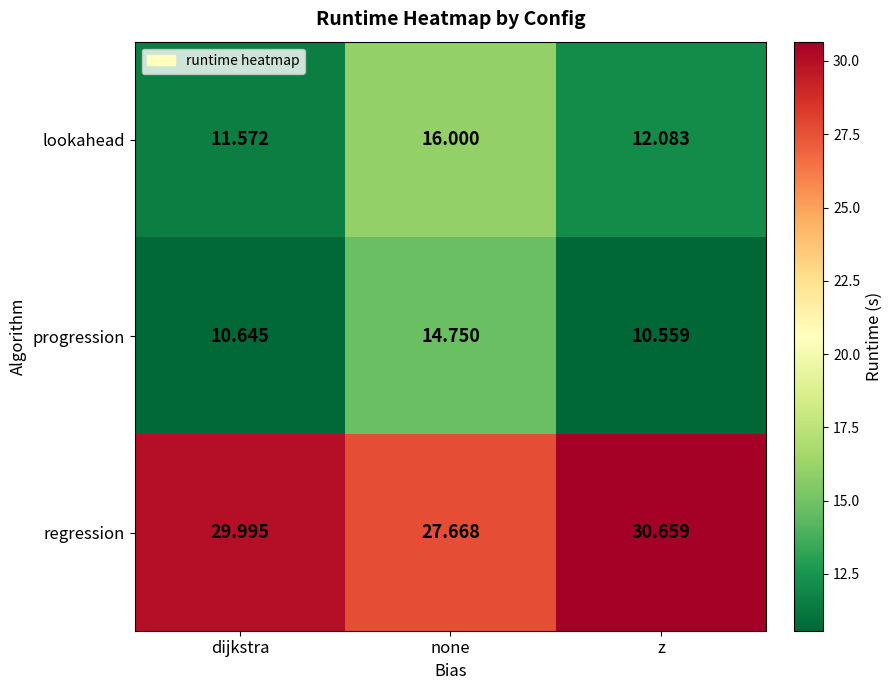

What is the total value across all series at z?

53.3